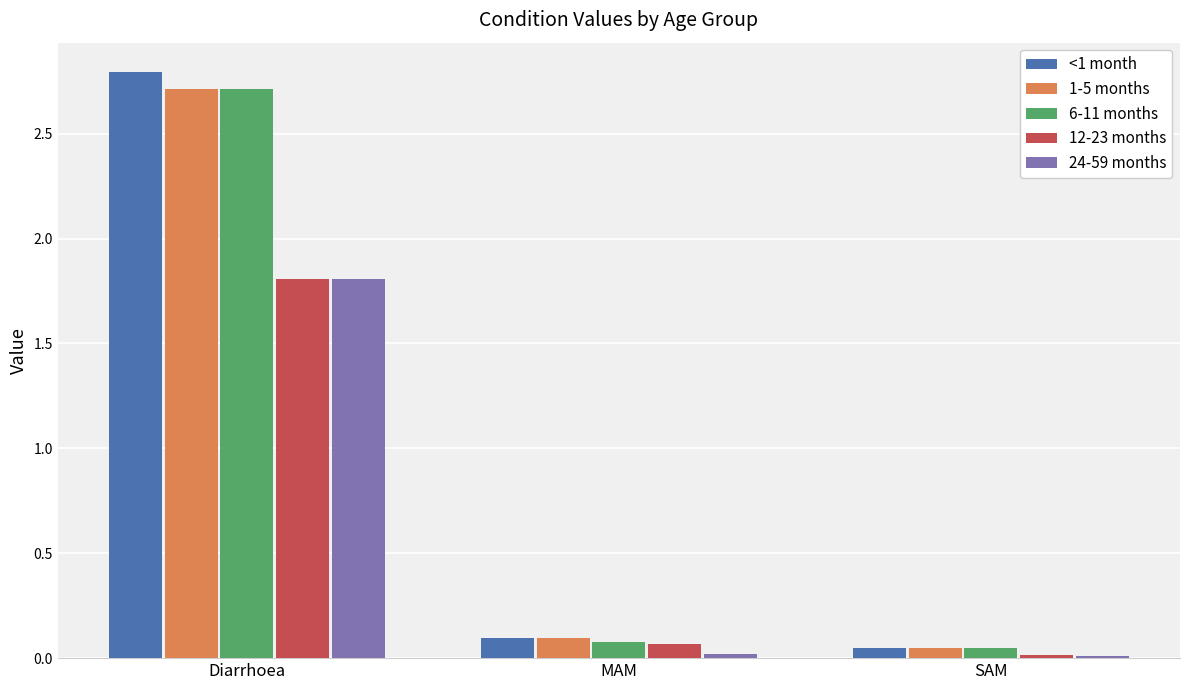

True or false: 6-11 months has a value of 2.7 at Diarrhoea.

True